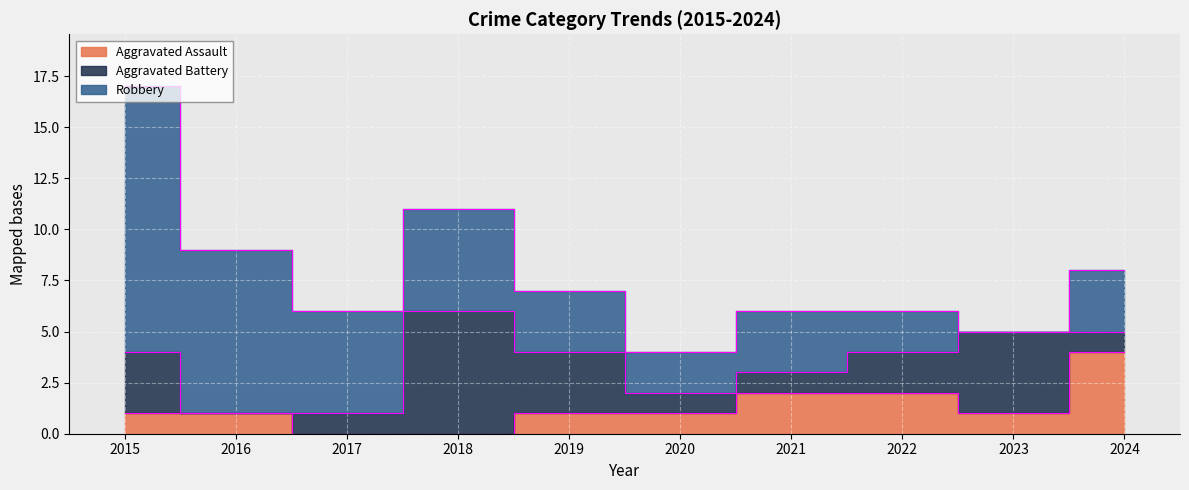

Is it true that Robbery equals 5 at 2016?

False